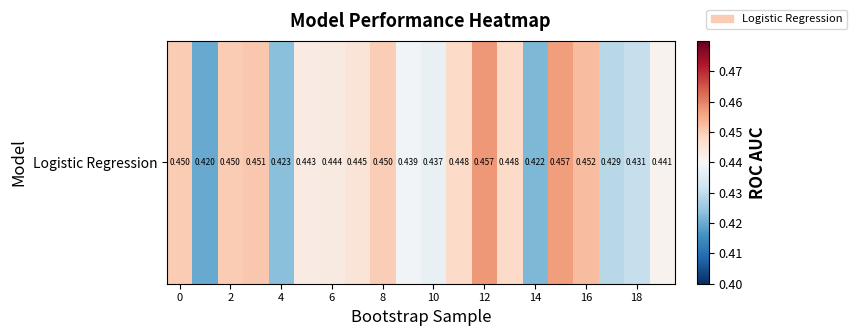

Between 16 and 4, which is larger?

16